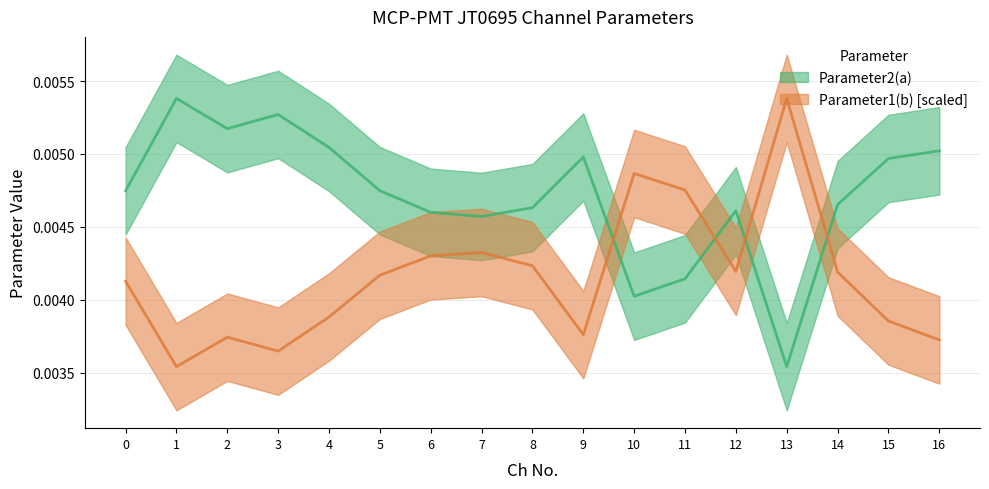

The value of Parameter1(b)_norm at 10 is 0.0. True or false?

True